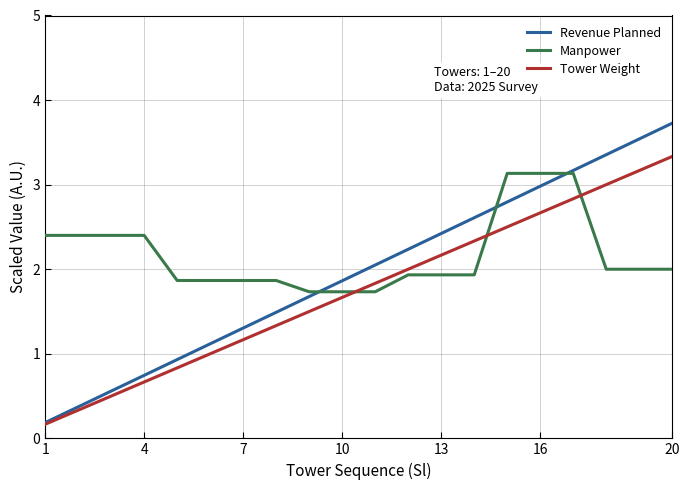

Reading left to right, list all the values displayed in this chart.

Revenue Planned: 0.2	0.4	0.6	0.7	0.9	1.1	1.3	1.5	1.7	1.9	2.0	2.2	2.4	2.6	2.8	3.0	3.2	3.4	3.5	3.7
Manpower: 2.4	2.4	2.4	2.4	1.9	1.9	1.9	1.9	1.7	1.7	1.7	1.9	1.9	1.9	3.1	3.1	3.1	2.0	2.0	2.0
Tower Weight: 0.2	0.3	0.5	0.7	0.8	1.0	1.2	1.3	1.5	1.7	1.8	2.0	2.2	2.3	2.5	2.7	2.8	3.0	3.2	3.3